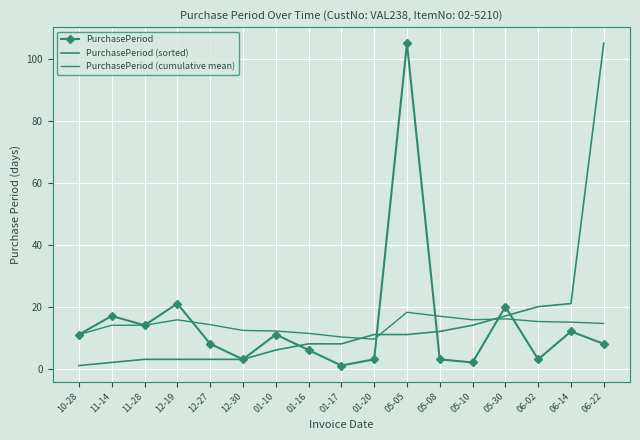

True or false: PurchasePeriod has a value of 3.0 at 06-02.

True